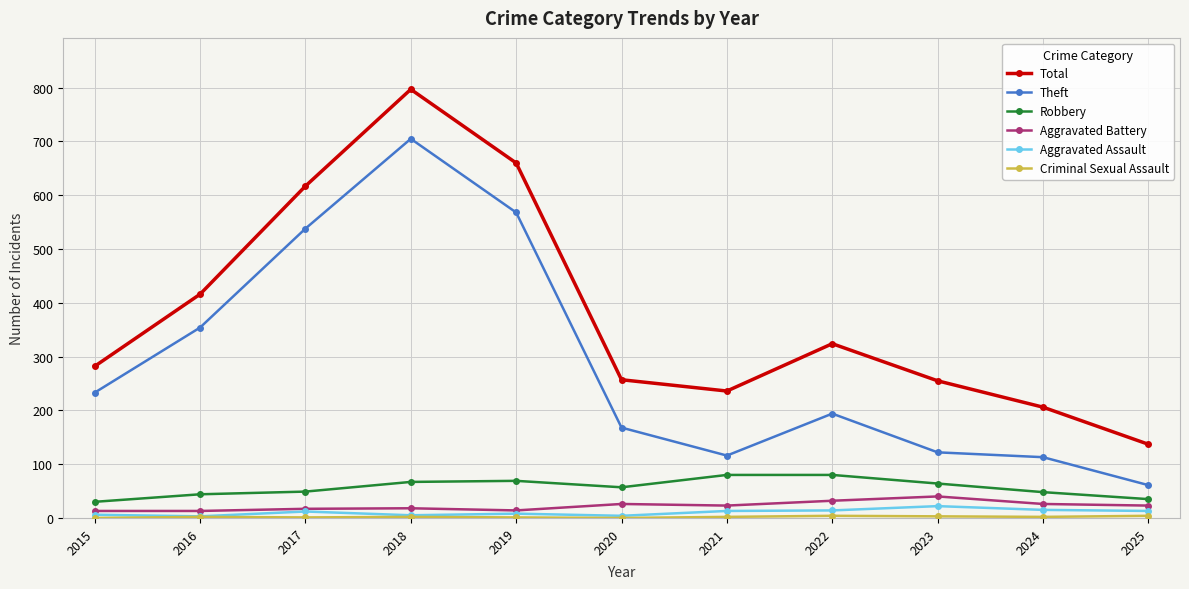

Is it true that Aggravated Assault equals 14 at 2022?

True